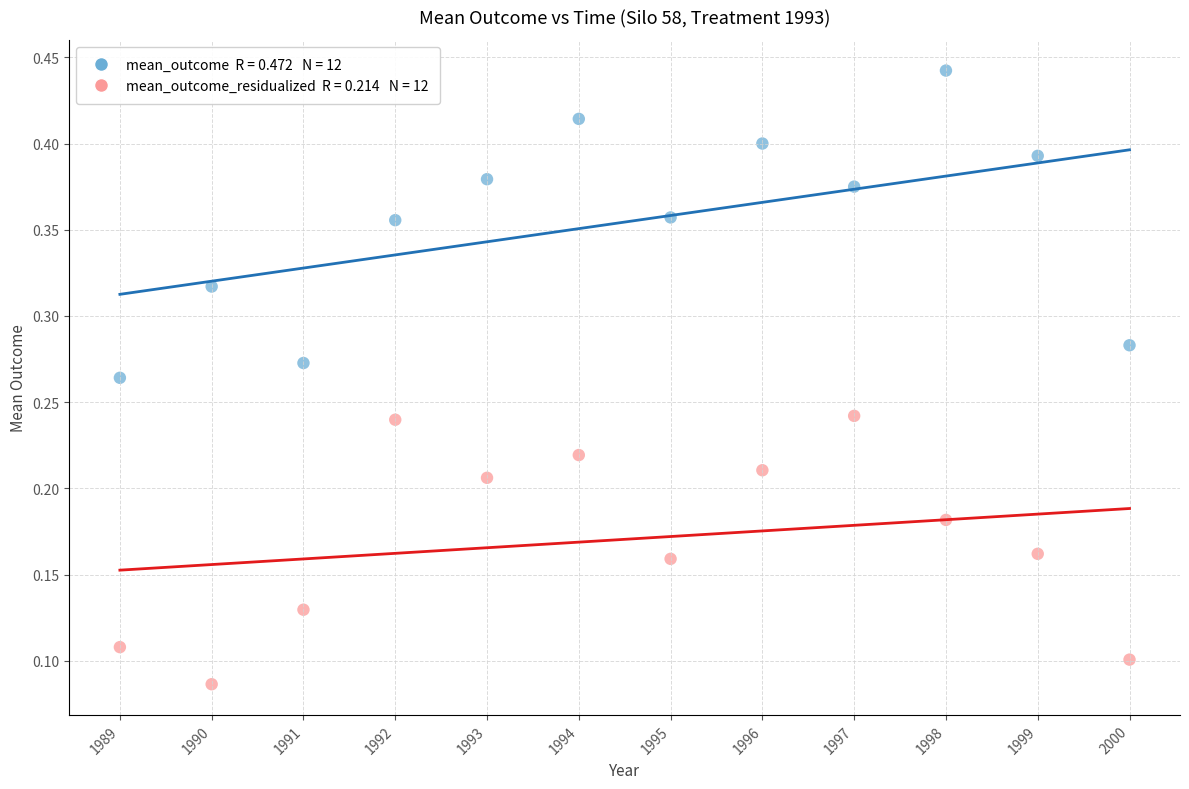

Across all data points, what is the range of X values (max minus min)?

11.0